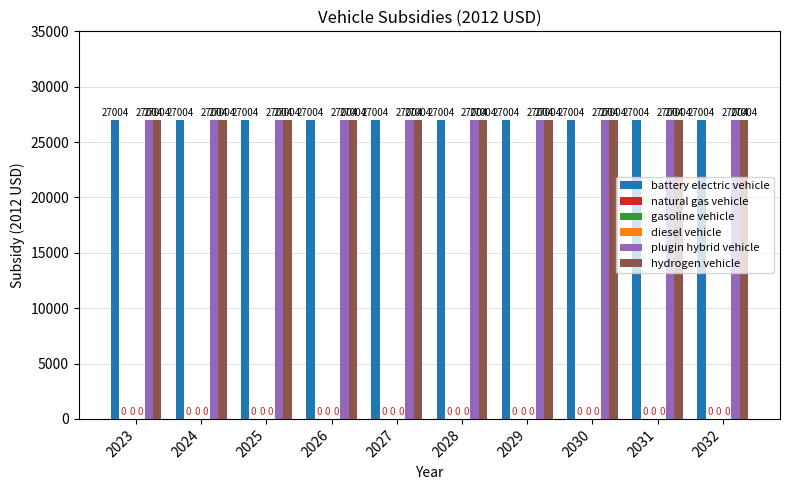

The value of plugin hybrid vehicle at 2031 is 27004. True or false?

True